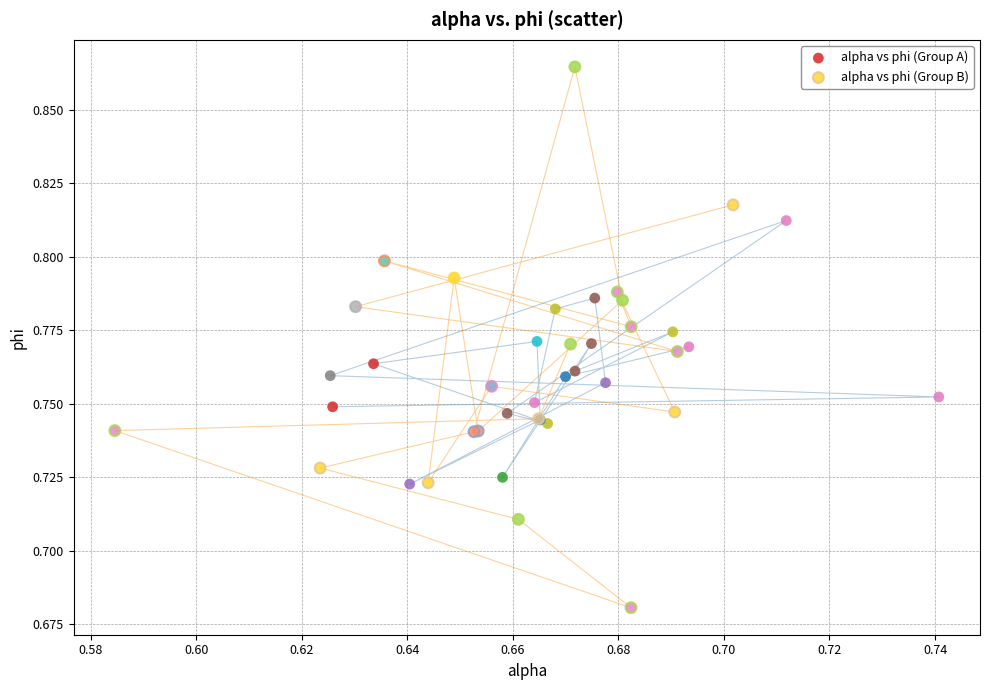

What are all the series names shown in the legend?

alpha vs phi (Group A), alpha vs phi (Group B)